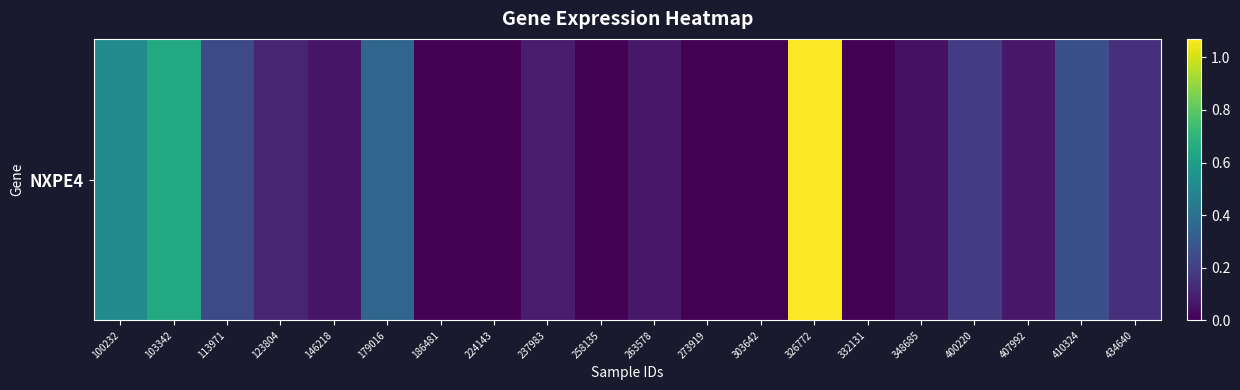

Read the value at 407992.

0.1